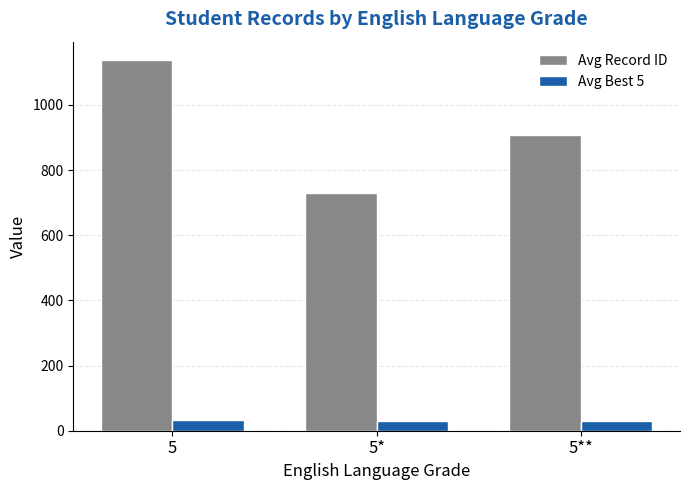

Rank the series at 5* from highest to lowest value.

Avg Record ID, Avg Best 5